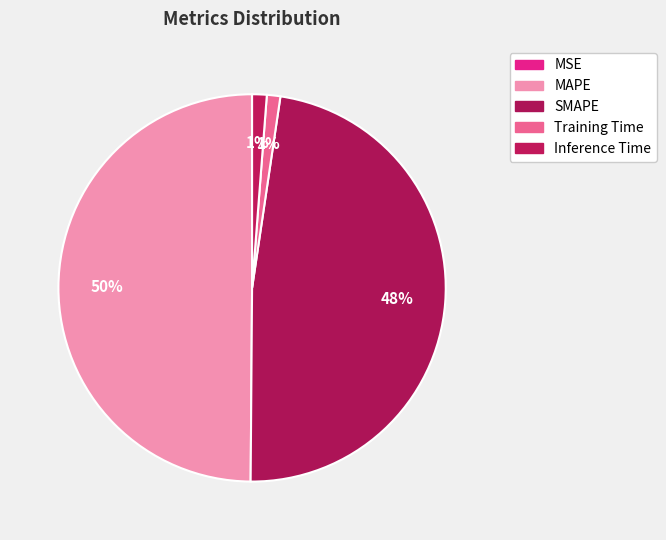

Rank the categories by value from lowest to highest.

MSE, Training Time, Inference Time, SMAPE, MAPE